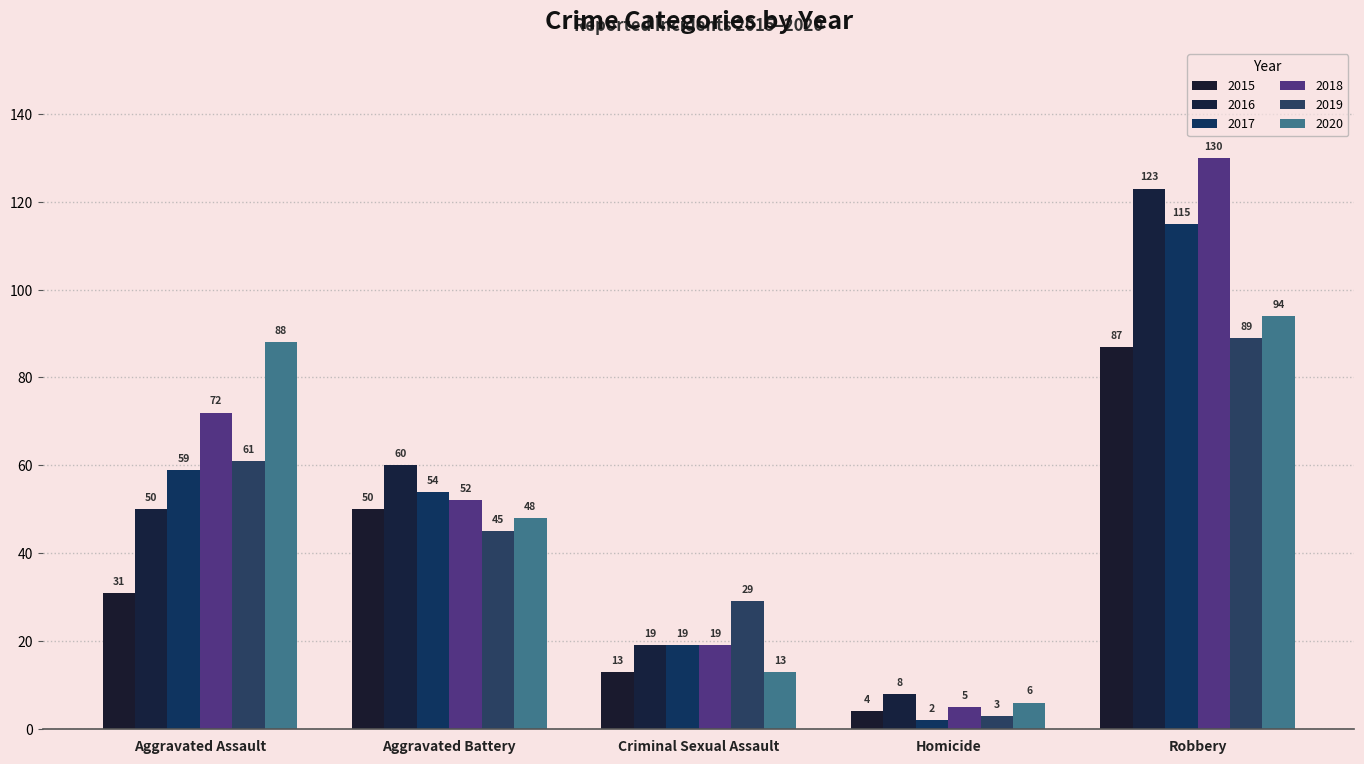

Rank the series by their maximum value, from lowest to highest.

2015, 2019, 2020, 2017, 2016, 2018